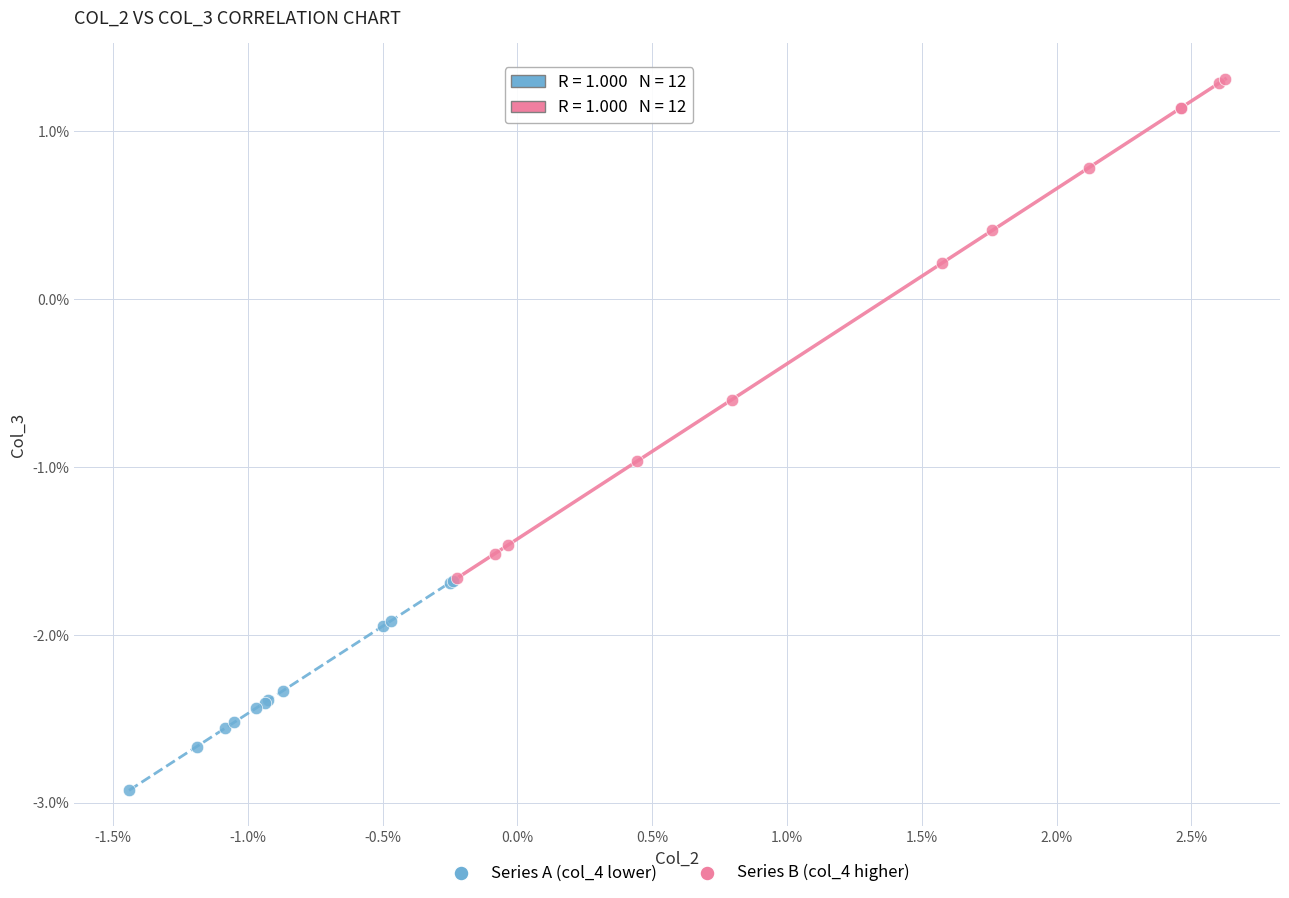

Which series has the widest spread of Y values?

Series B (col_4 higher)